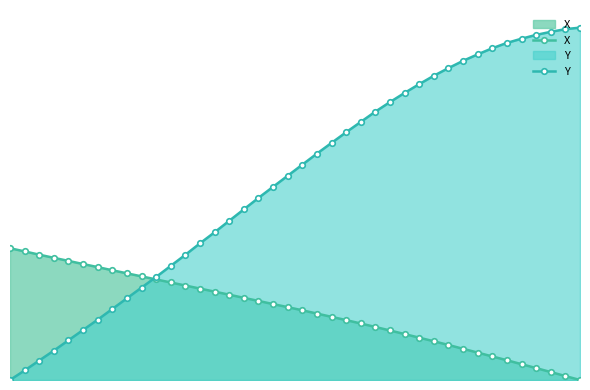

Does the chart have visible grid lines?

No